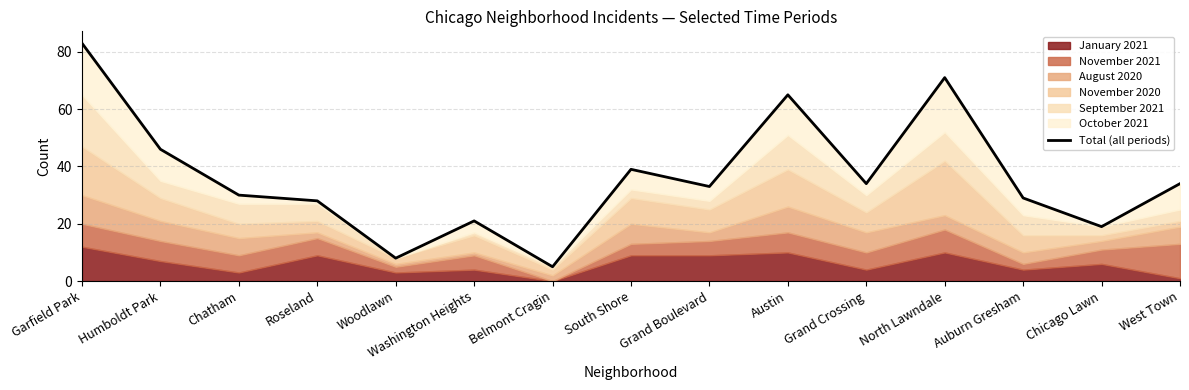

Which has a higher value, West Town or North Lawndale?

North Lawndale